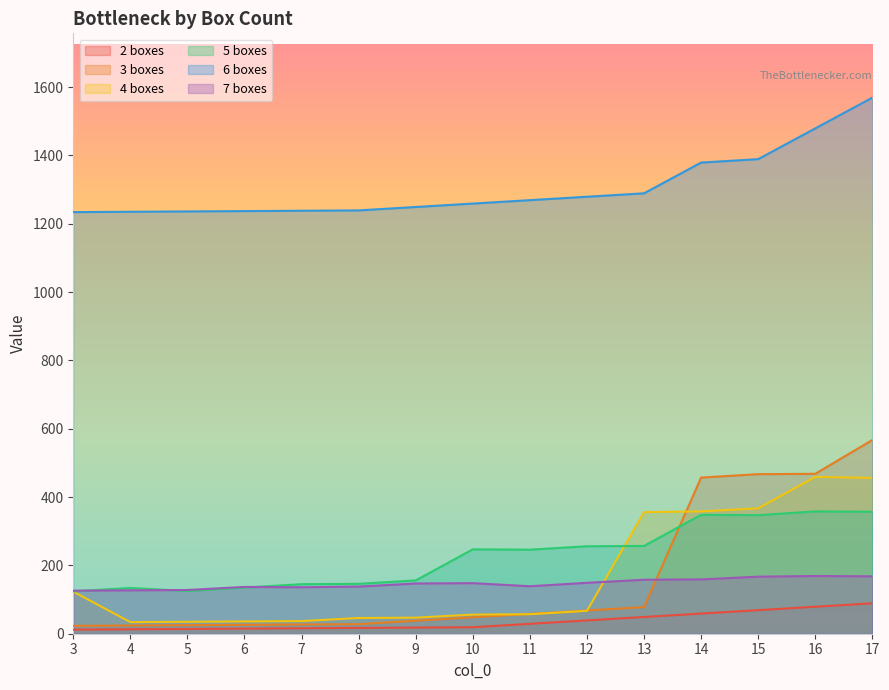

What is the difference between the 2 boxes values at 3 and 4?

1